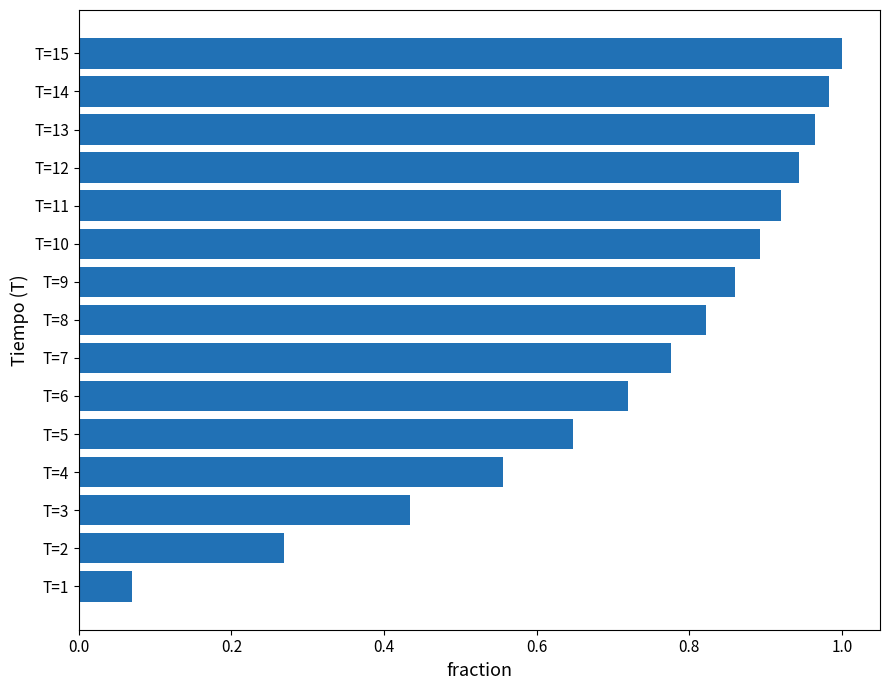

What is the change in value from T=6 to T=7?

+0.1